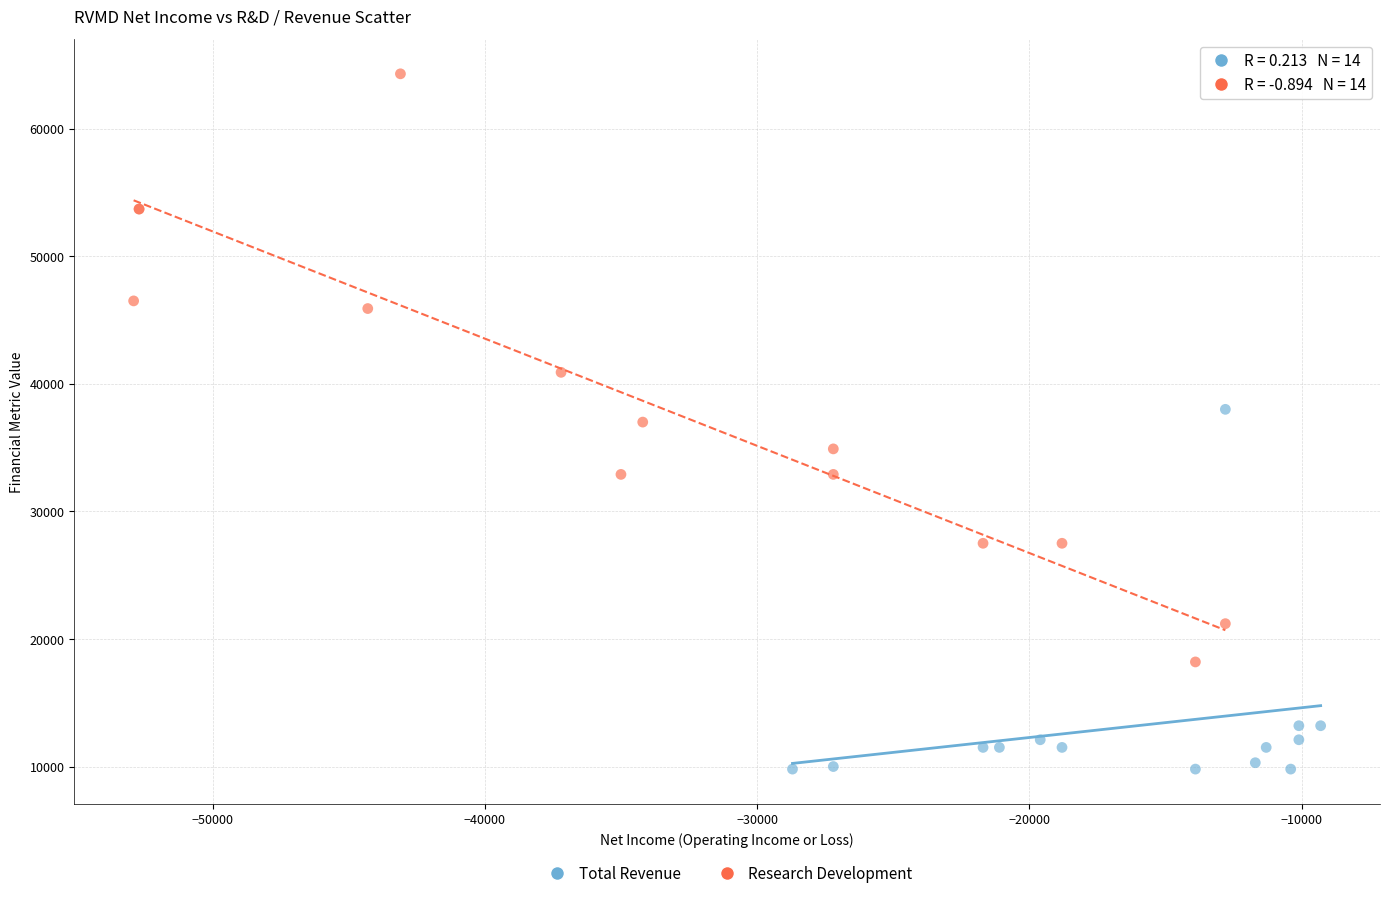

Which series has the widest spread of Y values?

Research Development